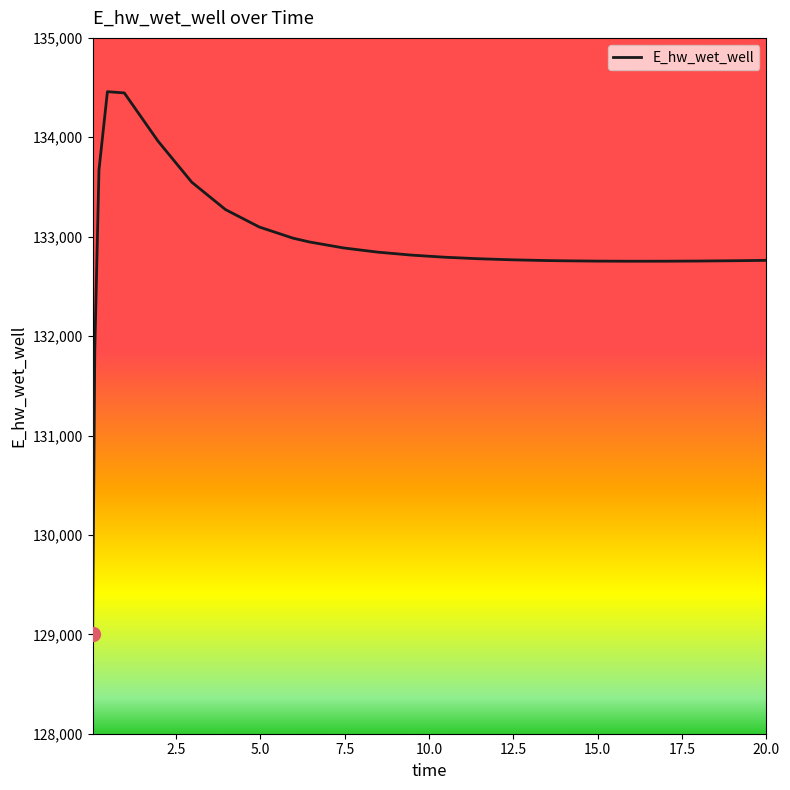

What is the smallest value displayed?

129007.3